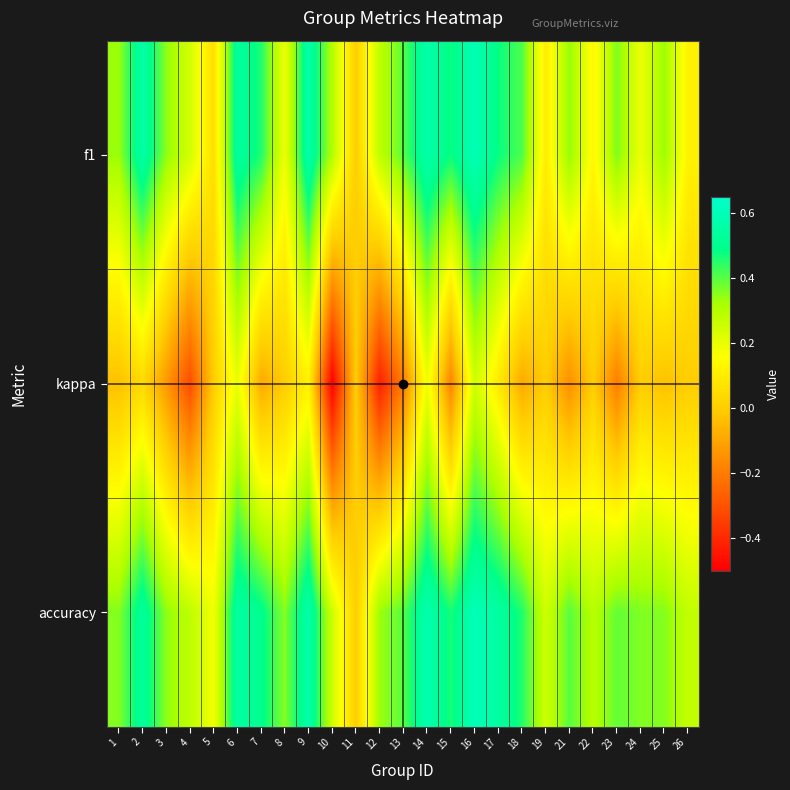

Reading right to left, list all the values displayed in this chart.

f1: 26=0.1	25=0.3	24=0.2	23=0.4	22=0.1	21=0.3	19=0.1	18=0.4	17=0.5	16=0.6	15=0.5	14=0.6	13=0.4	12=0.3	11=0.0	10=0.3	9=0.6	8=0.2	7=0.5	6=0.5	5=0.1	4=0.2	3=0.3	2=0.6	1=0.3
kappa: 26=0.0	25=-0.0	24=0.0	23=-0.2	22=0.0	21=-0.2	19=0.0	18=-0.1	17=0.1	16=0.2	15=-0.2	14=0.2	13=-0.2	12=-0.4	11=0.0	10=-0.5	9=0.1	8=0.0	7=-0.1	6=0.2	5=0.0	4=-0.3	3=-0.1	2=0.0	1=-0.0
accuracy: 26=0.3	25=0.4	24=0.4	23=0.4	22=0.3	21=0.4	19=0.2	18=0.5	17=0.5	16=0.6	15=0.5	14=0.6	13=0.4	12=0.3	11=0.0	10=0.2	9=0.6	8=0.4	7=0.5	6=0.6	5=0.2	4=0.3	3=0.3	2=0.5	1=0.4